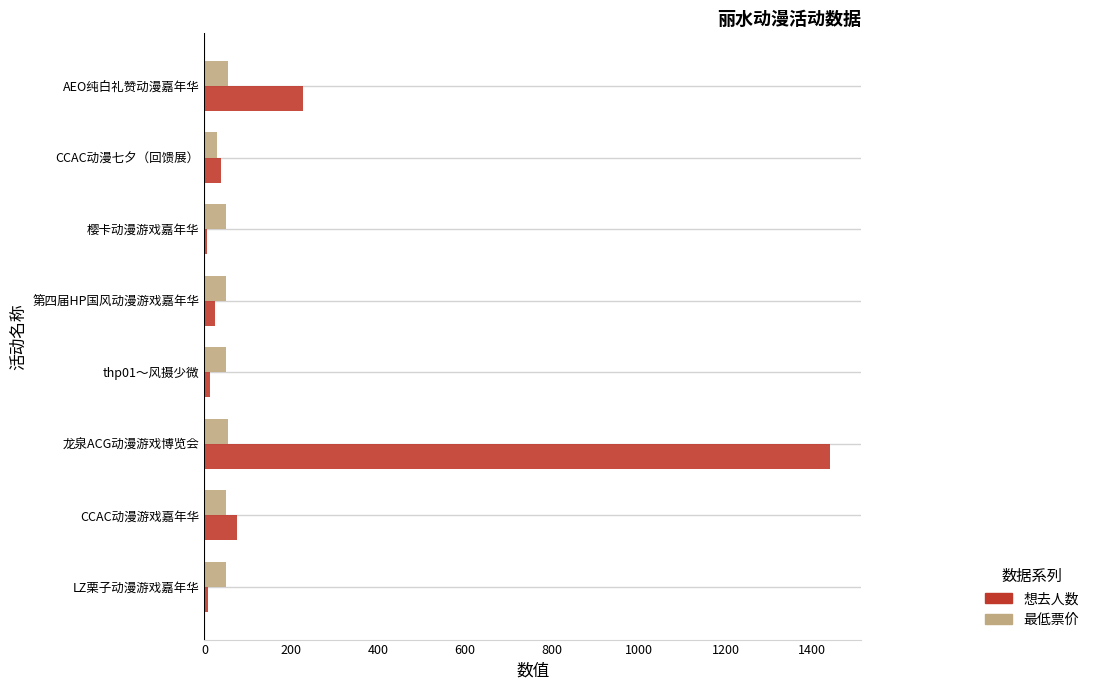

How many 最低票价 values are between 50 and 55?

7